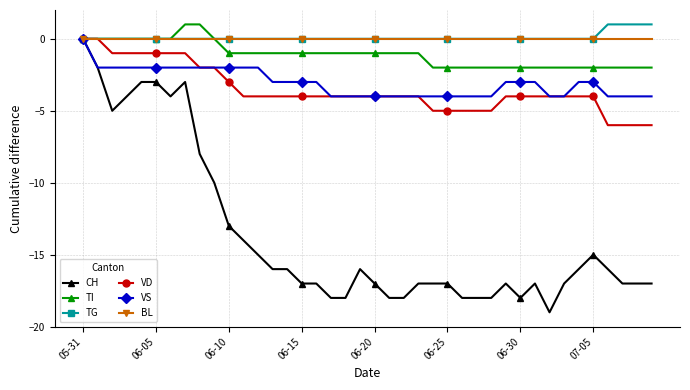

Reading left to right, what are all the values shown in this chart?

CH: 0	-2	-5	-4	-3	-3	-4	-3	-8	-10	-13	-14	-15	-16	-16	-17	-17	-18	-18	-16	-17	-18	-18	-17	-17	-17	-18	-18	-18	-17	-18	-17	-19	-17	-16	-15	-16	-17	-17	-17
TI: 0	0	0	0	0	0	0	1	1	0	-1	-1	-1	-1	-1	-1	-1	-1	-1	-1	-1	-1	-1	-1	-2	-2	-2	-2	-2	-2	-2	-2	-2	-2	-2	-2	-2	-2	-2	-2
TG: 0	0	0	0	0	0	0	0	0	0	0	0	0	0	0	0	0	0	0	0	0	0	0	0	0	0	0	0	0	0	0	0	0	0	0	0	1	1	1	1
VD: 0	0	-1	-1	-1	-1	-1	-1	-2	-2	-3	-4	-4	-4	-4	-4	-4	-4	-4	-4	-4	-4	-4	-4	-5	-5	-5	-5	-5	-4	-4	-4	-4	-4	-4	-4	-6	-6	-6	-6
VS: 0	-2	-2	-2	-2	-2	-2	-2	-2	-2	-2	-2	-2	-3	-3	-3	-3	-4	-4	-4	-4	-4	-4	-4	-4	-4	-4	-4	-4	-3	-3	-3	-4	-4	-3	-3	-4	-4	-4	-4
BL: 0	0	0	0	0	0	0	0	0	0	0	0	0	0	0	0	0	0	0	0	0	0	0	0	0	0	0	0	0	0	0	0	0	0	0	0	0	0	0	0